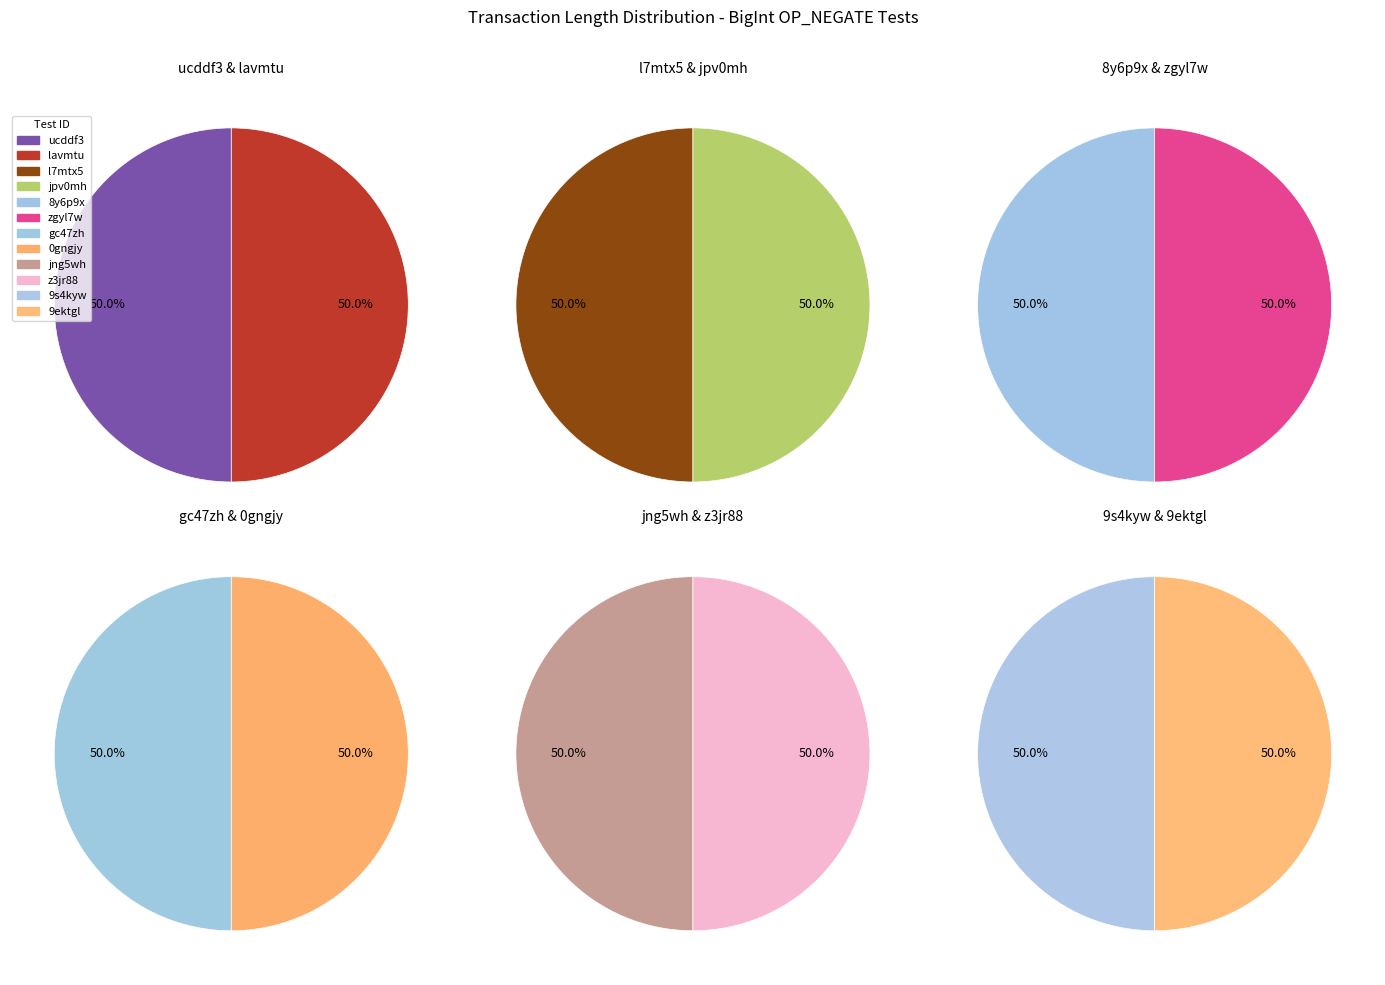

Which has a higher value, jpv0mh or z3jr88?

jpv0mh